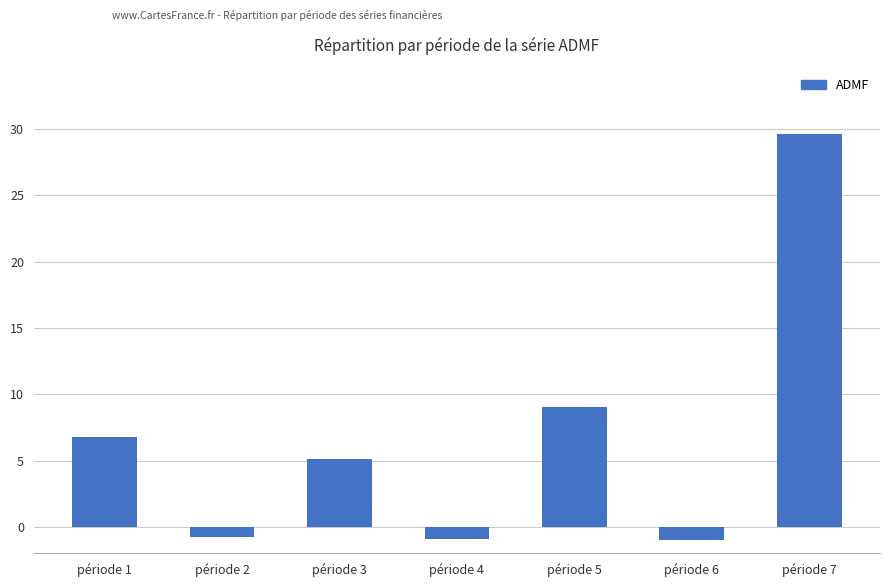

What is the change in value from période 1 to période 7?

+22.8